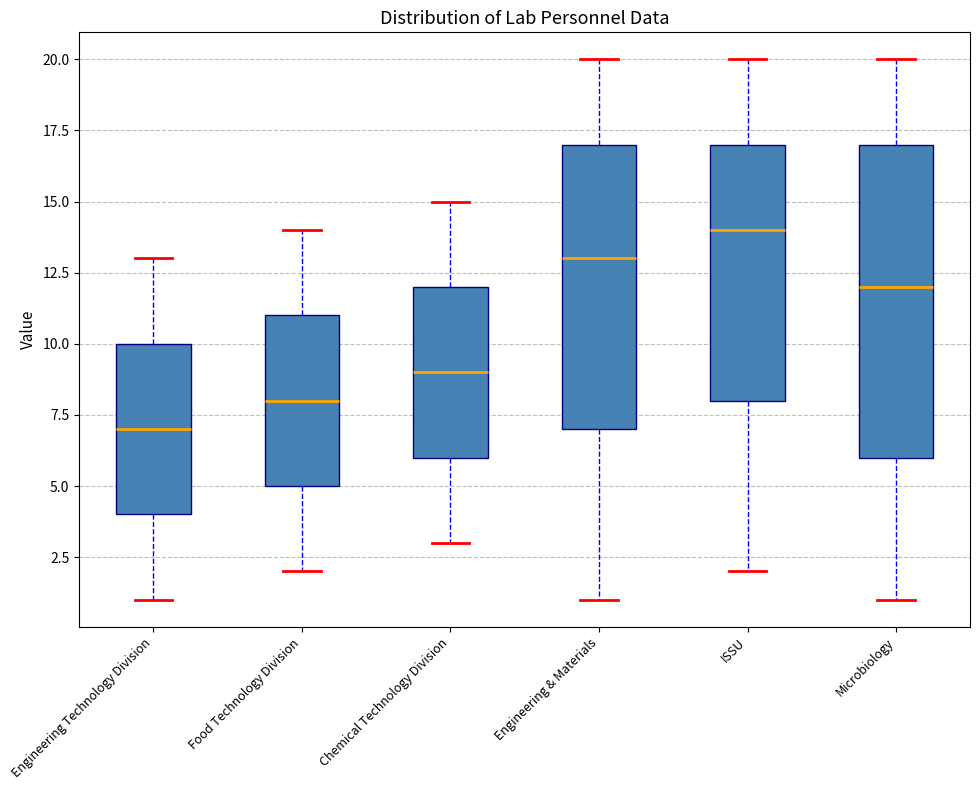

Reading left to right, transcribe this box plot: for each box, give where its median line is, the range the box spans, and where its two whiskers end, as read against the y-axis. The values are not printed on the chart, so give them approximately, as read against the axis.

Engineering Technology Division: median 7, box 4 to 10, whiskers 1 to 13
Food Technology Division: median 8, box 5 to 11, whiskers 2 to 14
Chemical Technology Division: median 9, box 6 to 12, whiskers 3 to 15
Engineering & Materials: median 13, box 7 to 17, whiskers 1 to 20
ISSU: median 14, box 8 to 17, whiskers 2 to 20
Microbiology: median 12, box 6 to 17, whiskers 1 to 20